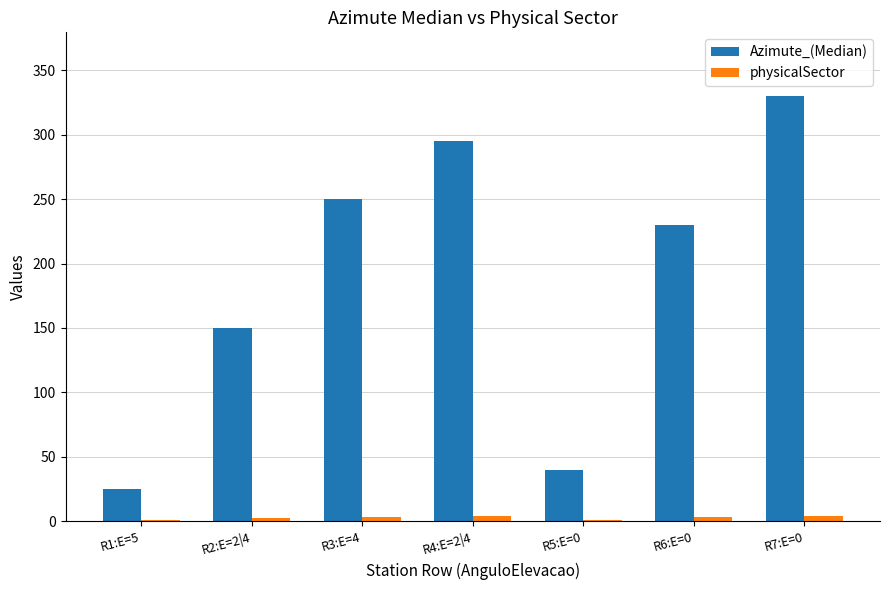

Which series has the largest total across all categories?

Azimute_(Median)